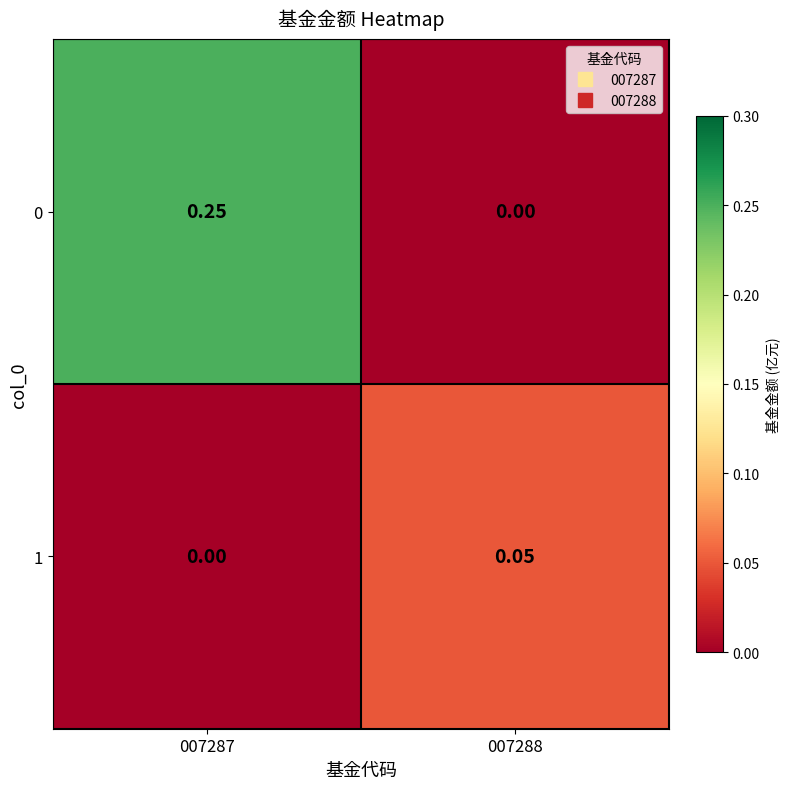

How many values in 0 are above zero?

1